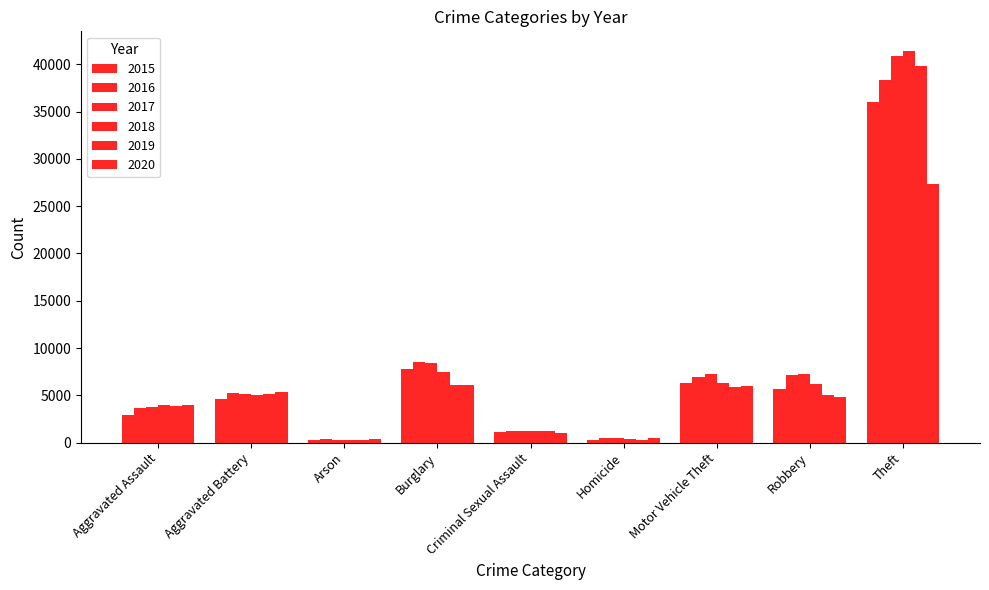

Reading right to left, list all the values displayed in this chart.

2015: 35983	5654	6324	312	1109	7799	278	4589	2897
2016: 38386	7178	6902	475	1203	8536	336	5277	3655
2017: 40848	7251	7243	460	1271	8413	298	5172	3785
2018: 41410	6190	6311	374	1265	7486	241	5006	3934
2019: 39786	5022	5901	320	1226	6057	235	5154	3866
2020: 27294	4834	5955	496	971	6128	368	5358	3999